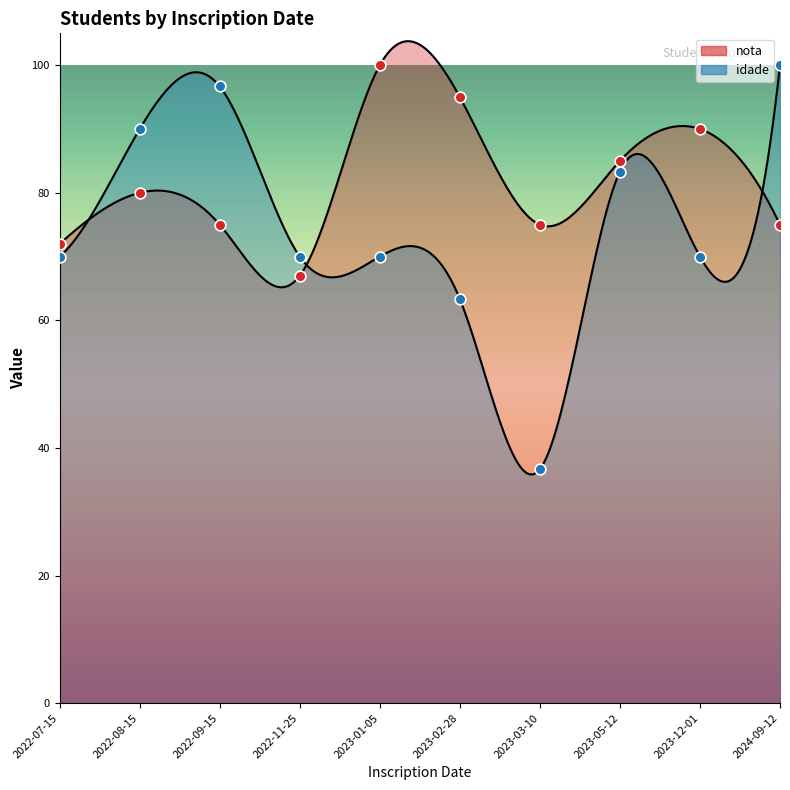

Which series has the largest Y range (max minus min)?

idade